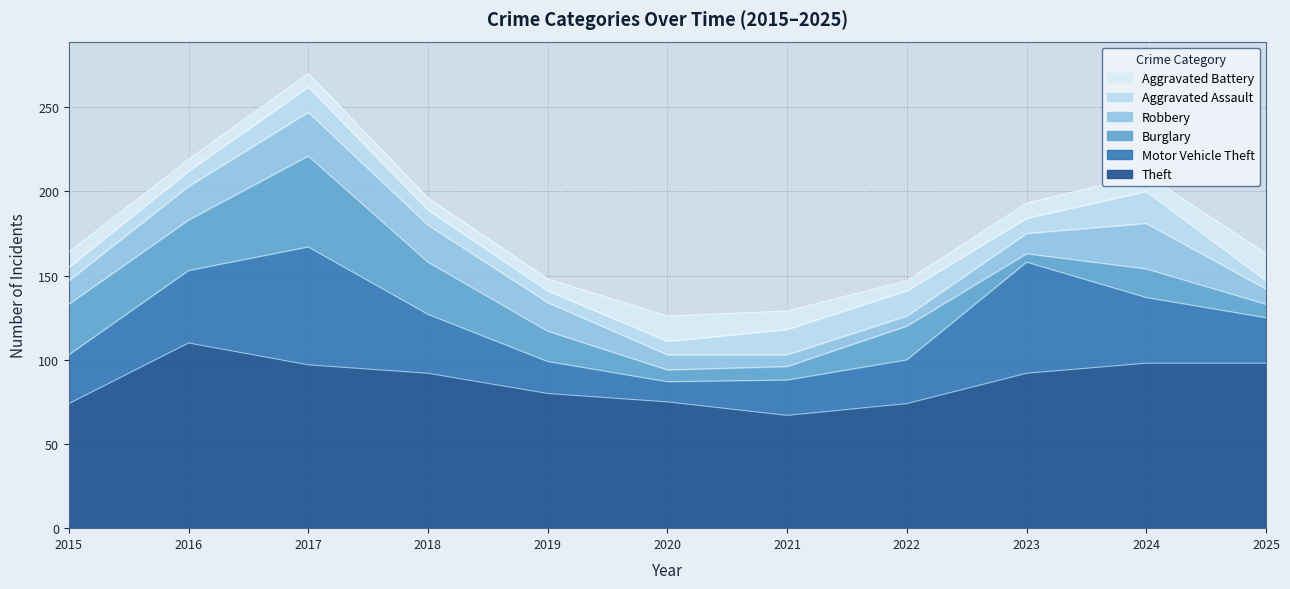

What are all the series names shown in the legend?

Aggravated Battery, Aggravated Assault, Robbery, Burglary, Motor Vehicle Theft, Theft